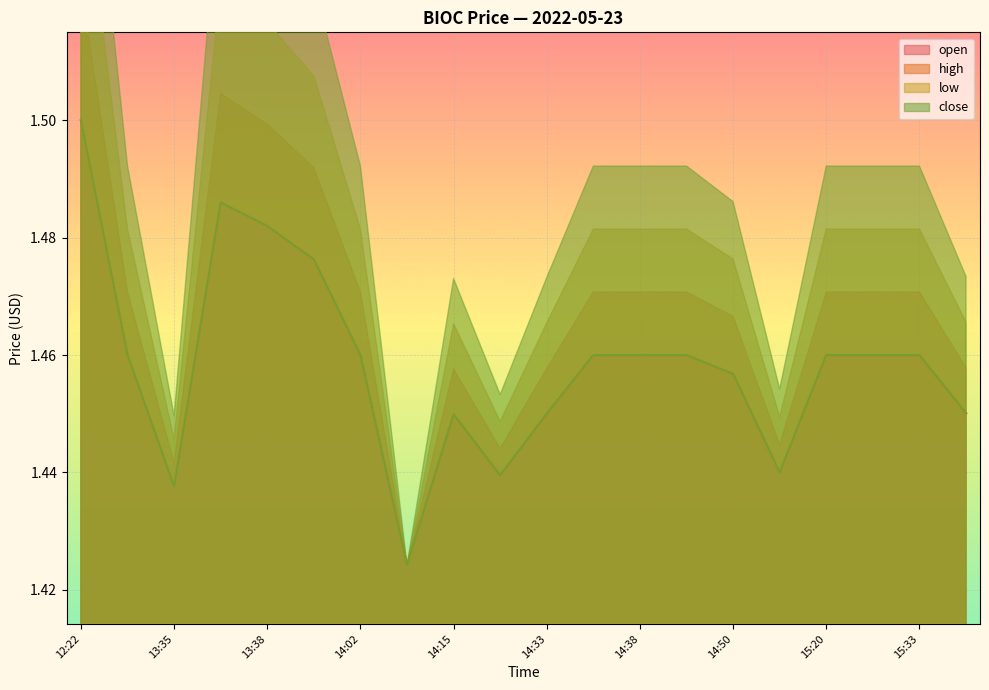

What is the maximum value for open?

1.5